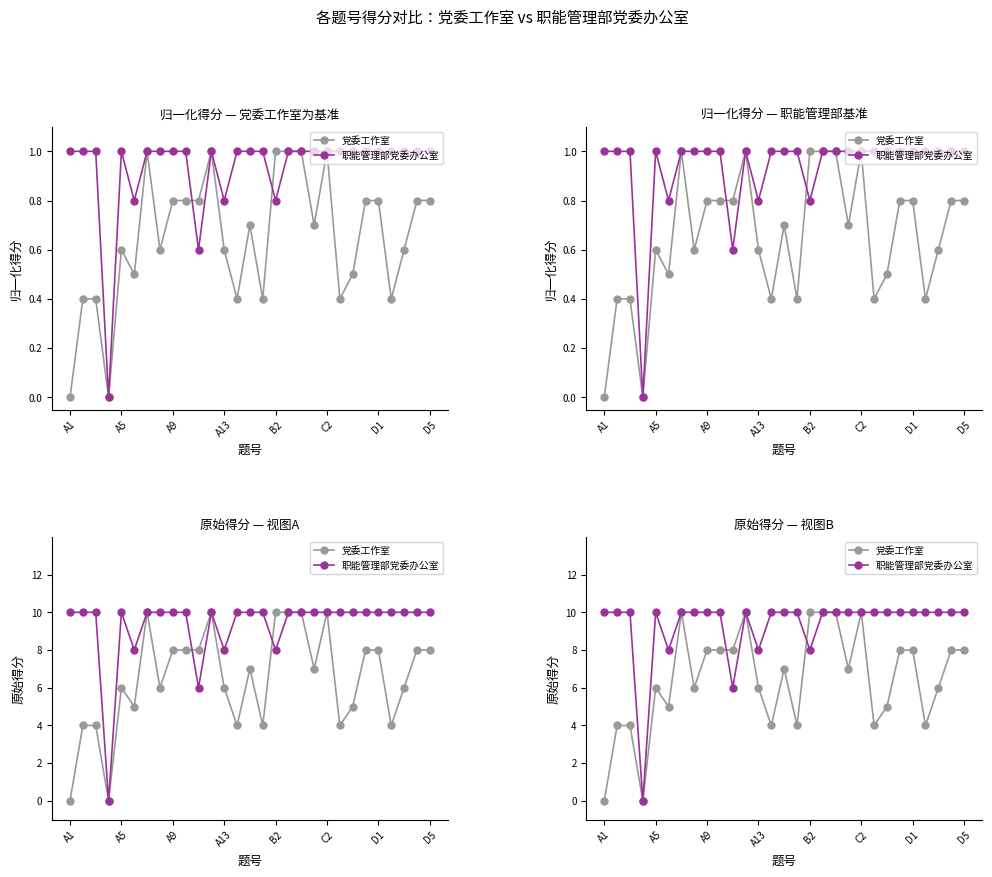

True or false: 职能管理部党委办公室 has more than 1 points higher than both neighbors.

True